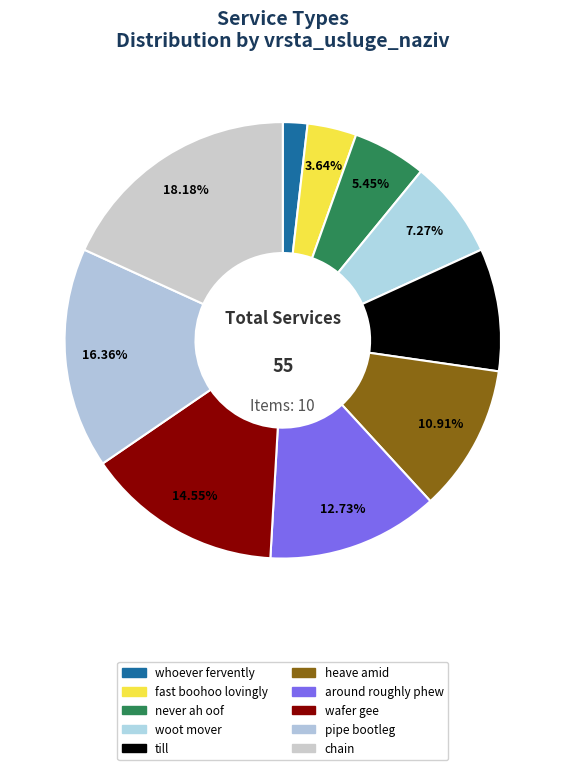

To the nearest percent, what is the average slice percentage?

10%